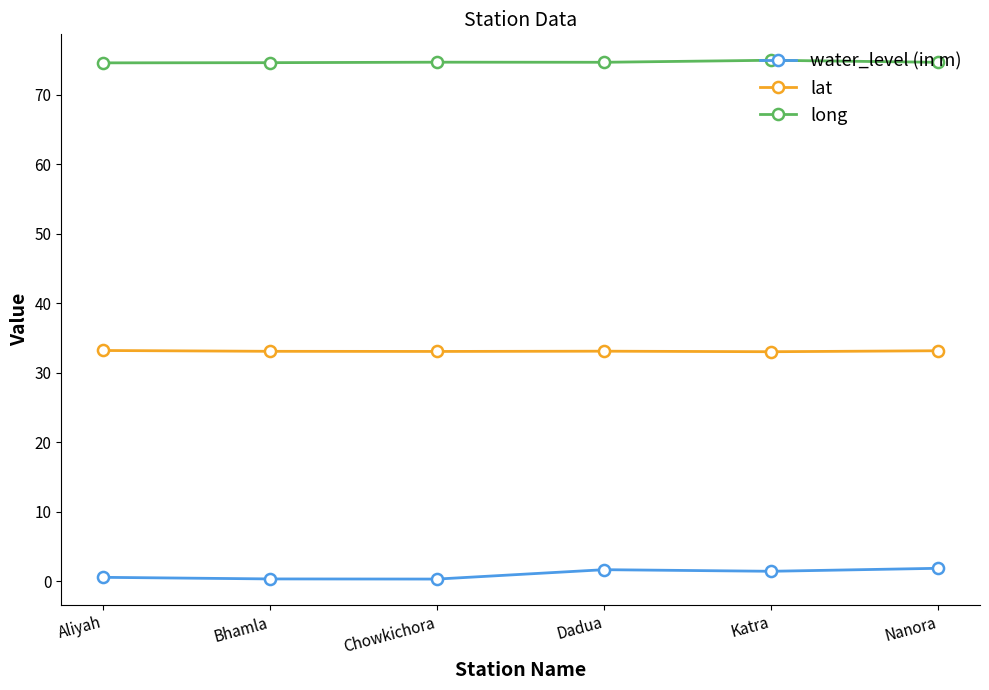

What is the spread (max minus min) of values at Nanora?

72.8